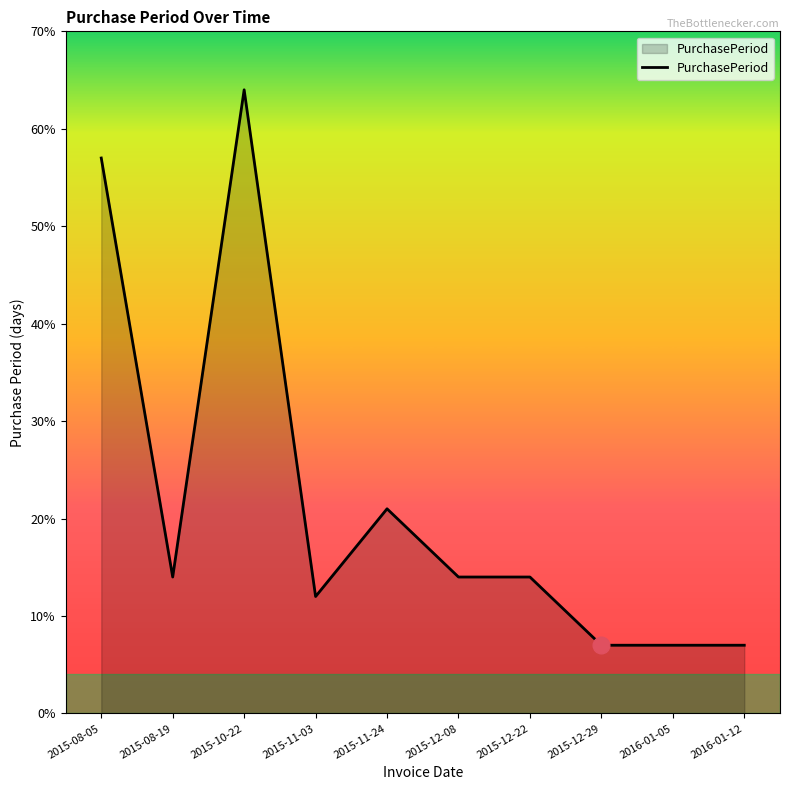

Reading left to right, list all the values displayed in this chart.

57	14	64	12	21	14	14	7	7	7